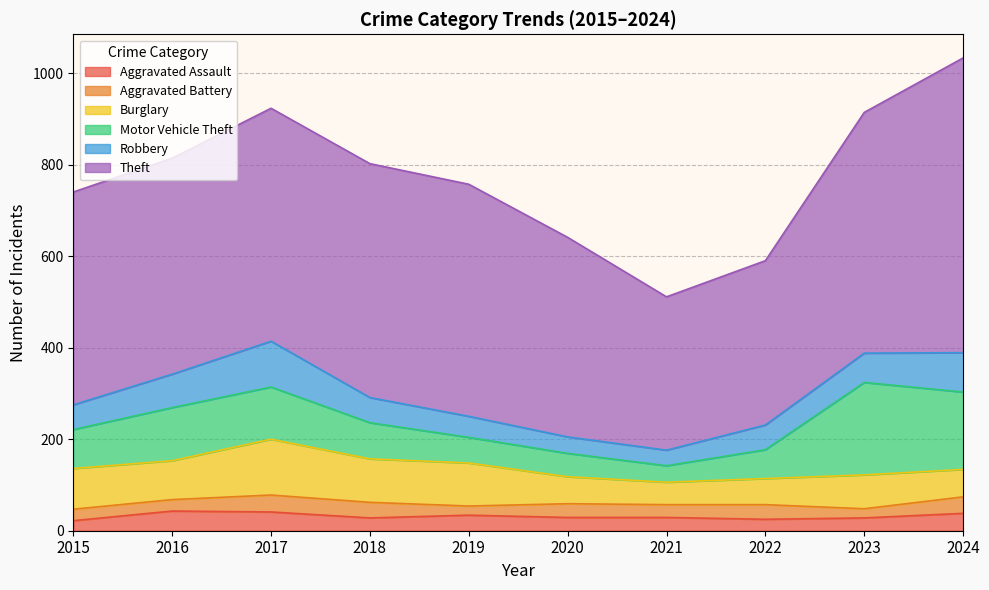

How many Aggravated Battery values are between 25 and 34?

6